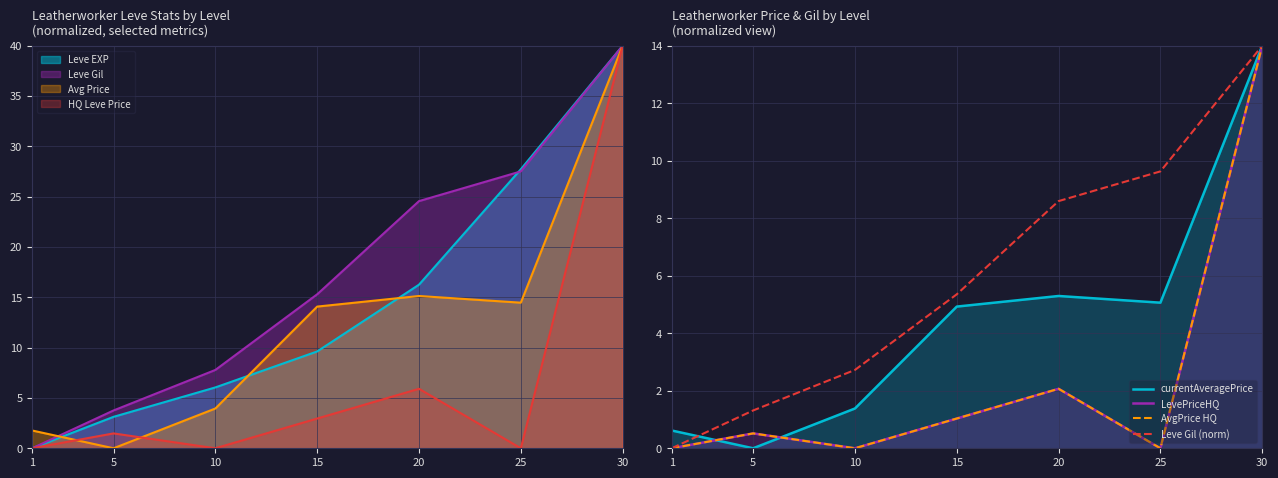

What is the approximate value of LevePriceHQ at 15?

1.0